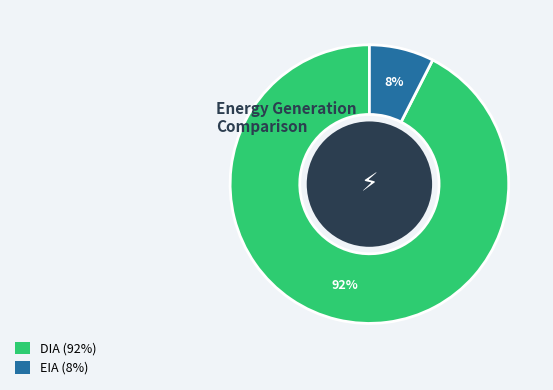

To the nearest percent, what is the average slice percentage?

50%